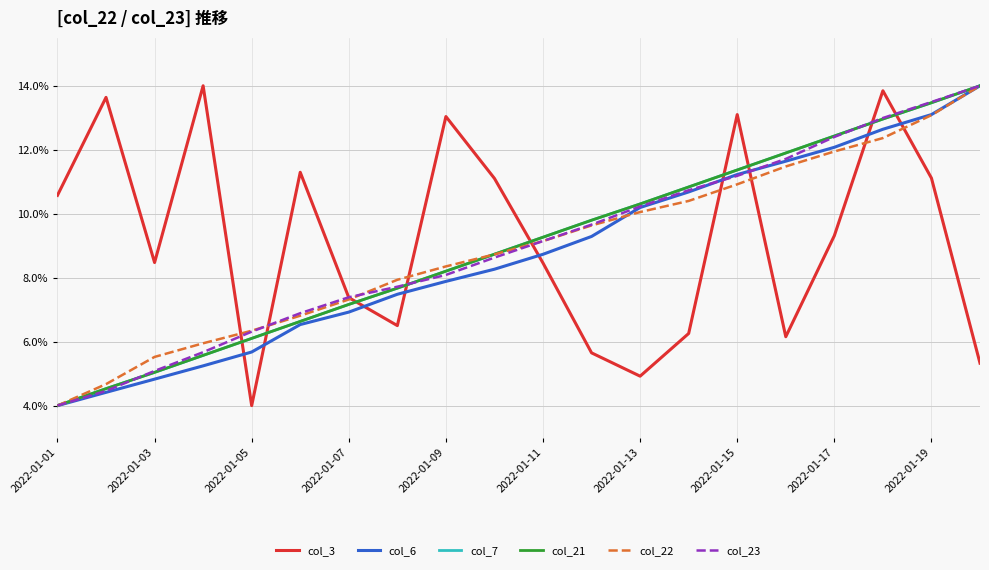

At which category is the sum across all series the highest?

17